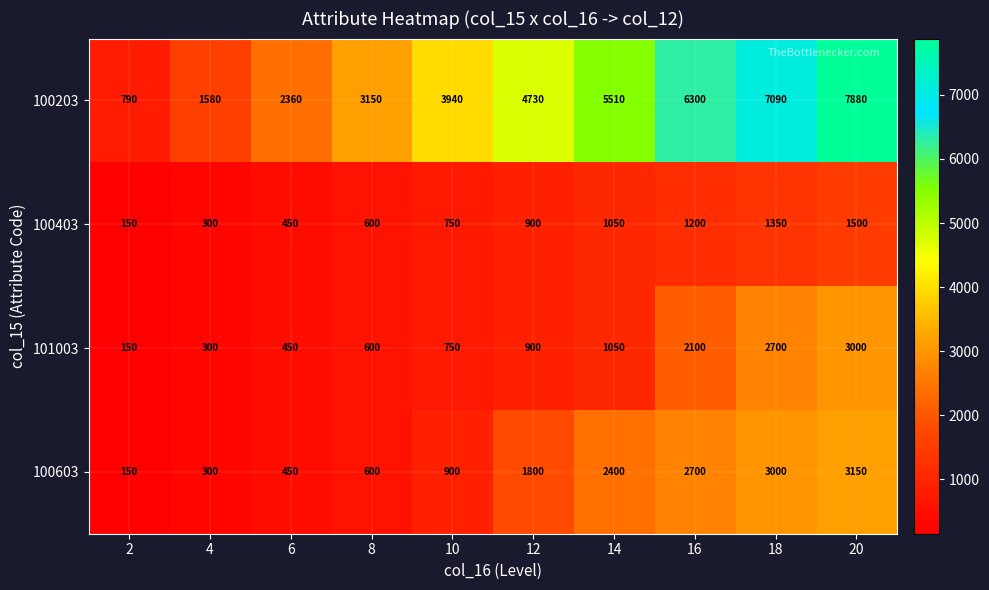

Which series has the widest spread of values?

100203